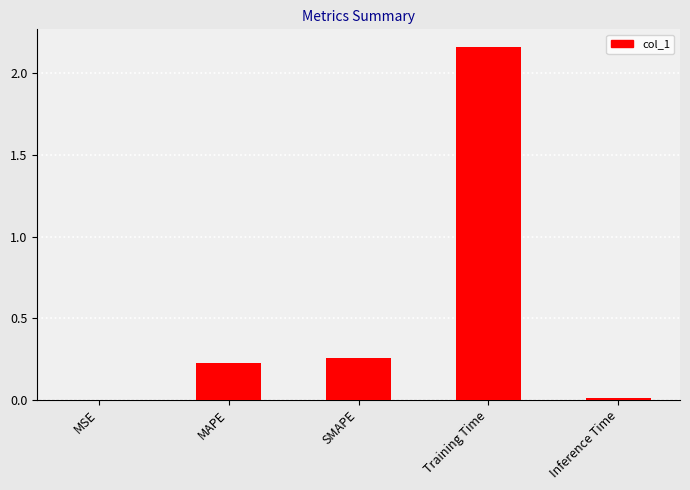

True or false: the data shows 0.3 at MAPE.

False